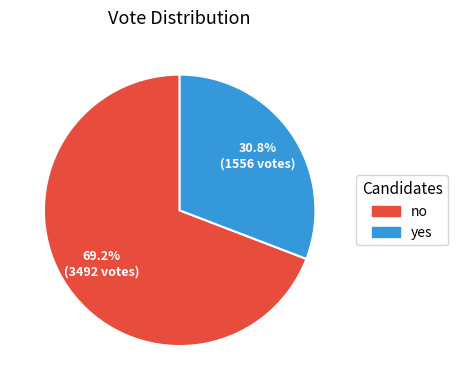

Which slice represents more than half of the pie?

no